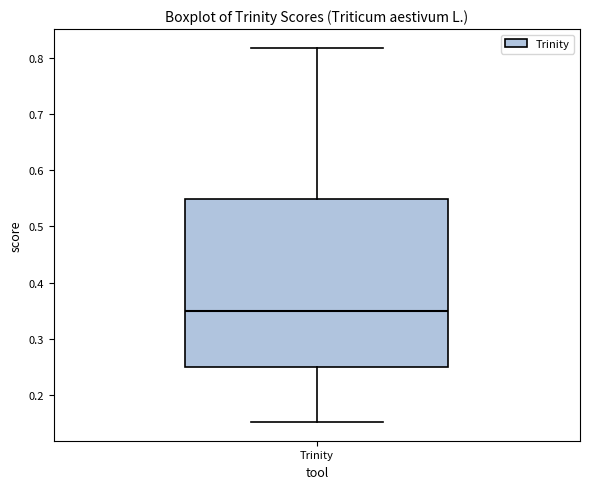

Transcribe this box plot: give where the median line is, the range the box spans, and where the two whiskers end, as read against the y-axis. The values are not printed on the chart, so give them approximately, as read against the axis.

median 0.35, box 0.25 to 0.55, whiskers 0.15 to 0.82